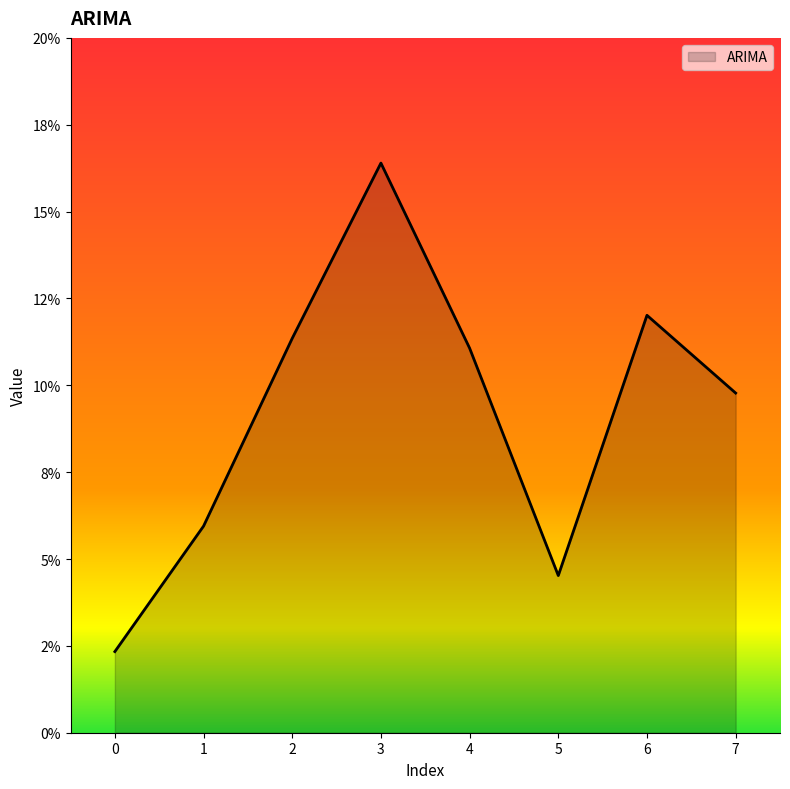

True or false: there are more than 0 points higher than both neighbors.

True